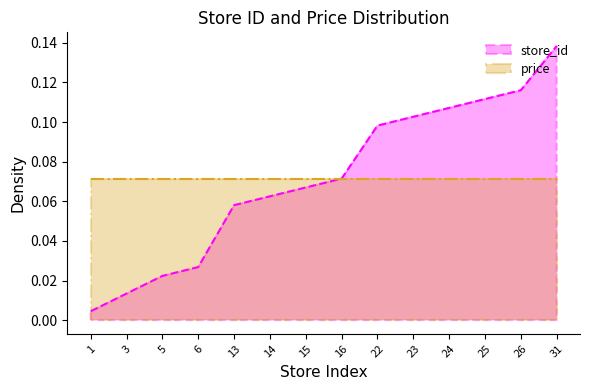

List the labels in order of value, smallest first.

1, 3, 5, 6, 13, 14, 15, 16, 22, 23, 24, 25, 26, 31